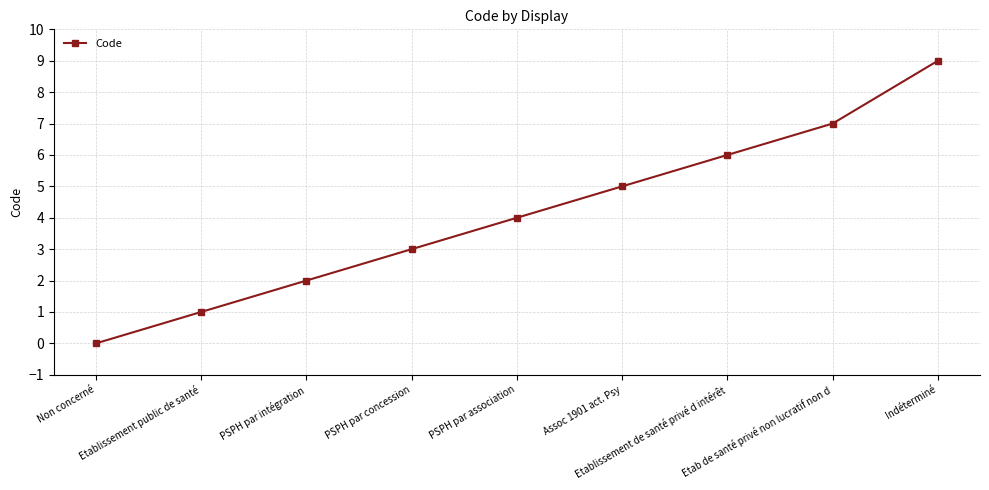

Is this an area chart (filled region under the line)?

No